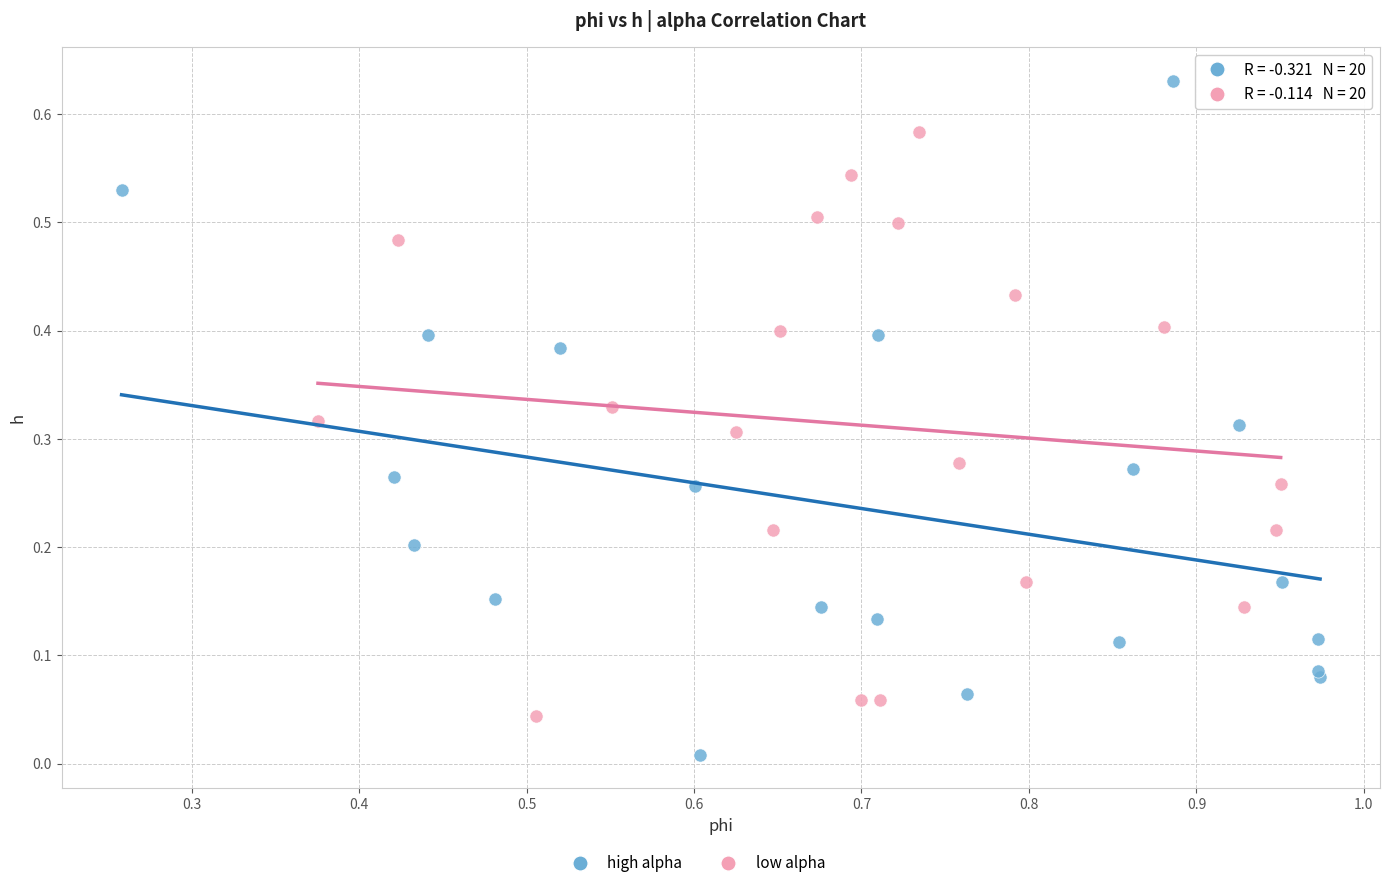

Which series has the widest spread of Y values?

high alpha